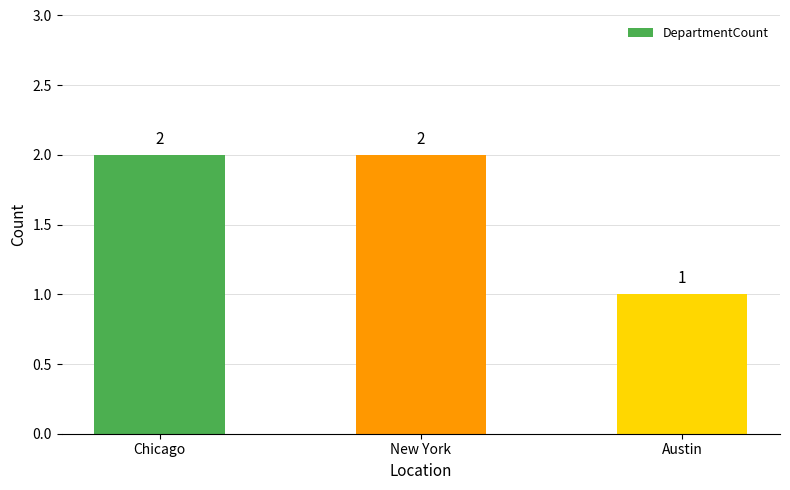

Which label corresponds to the smallest value in the chart?

Austin